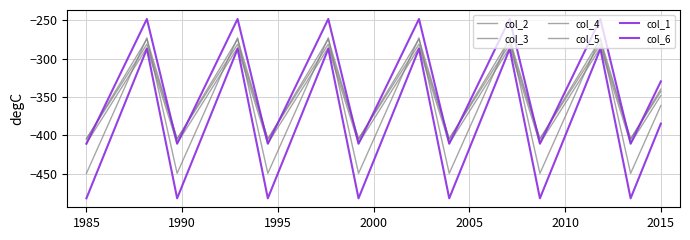

How many lines are shown in the chart?

6